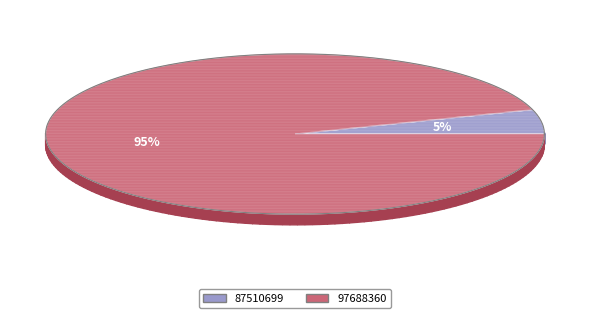

How many segments does this pie chart have?

2